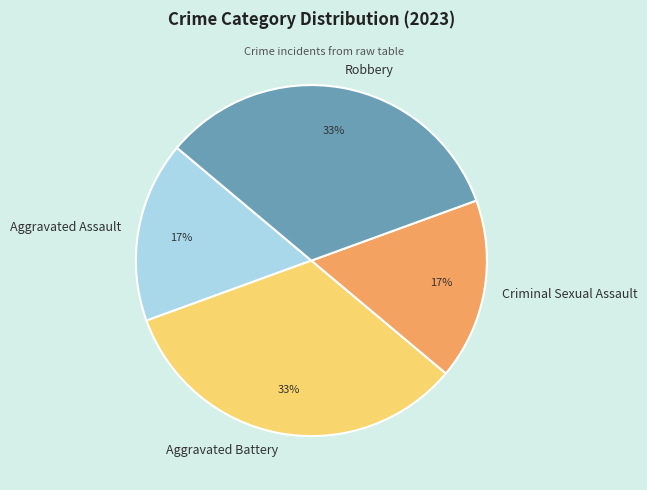

To the nearest percent, what is the average slice percentage?

25%